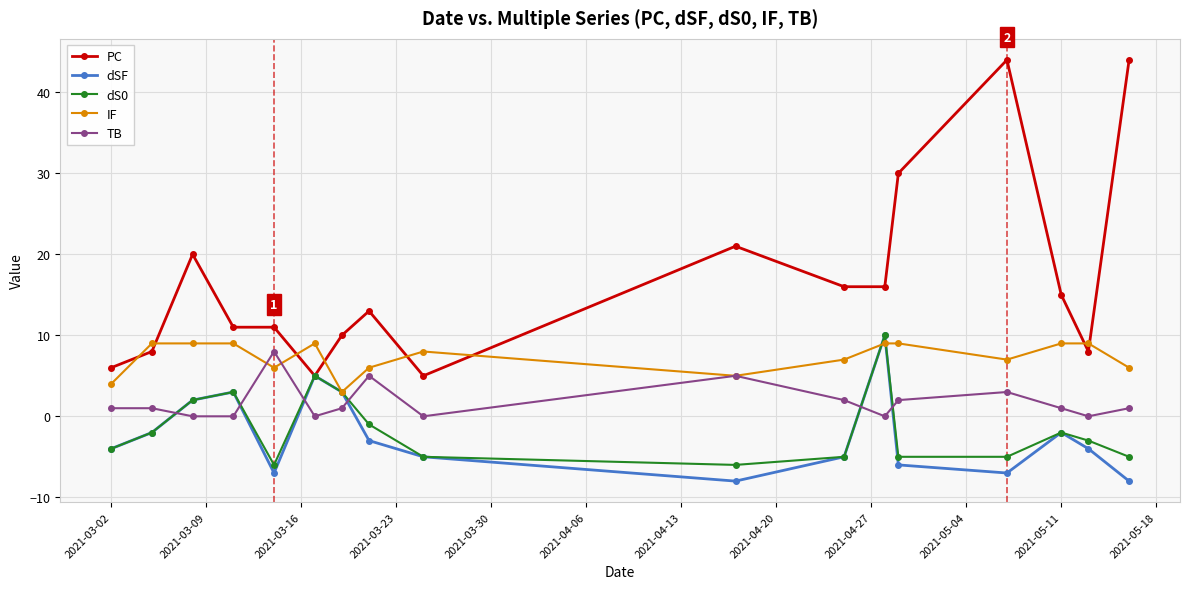

True or false: TB has more than 1 points higher than both neighbors.

True